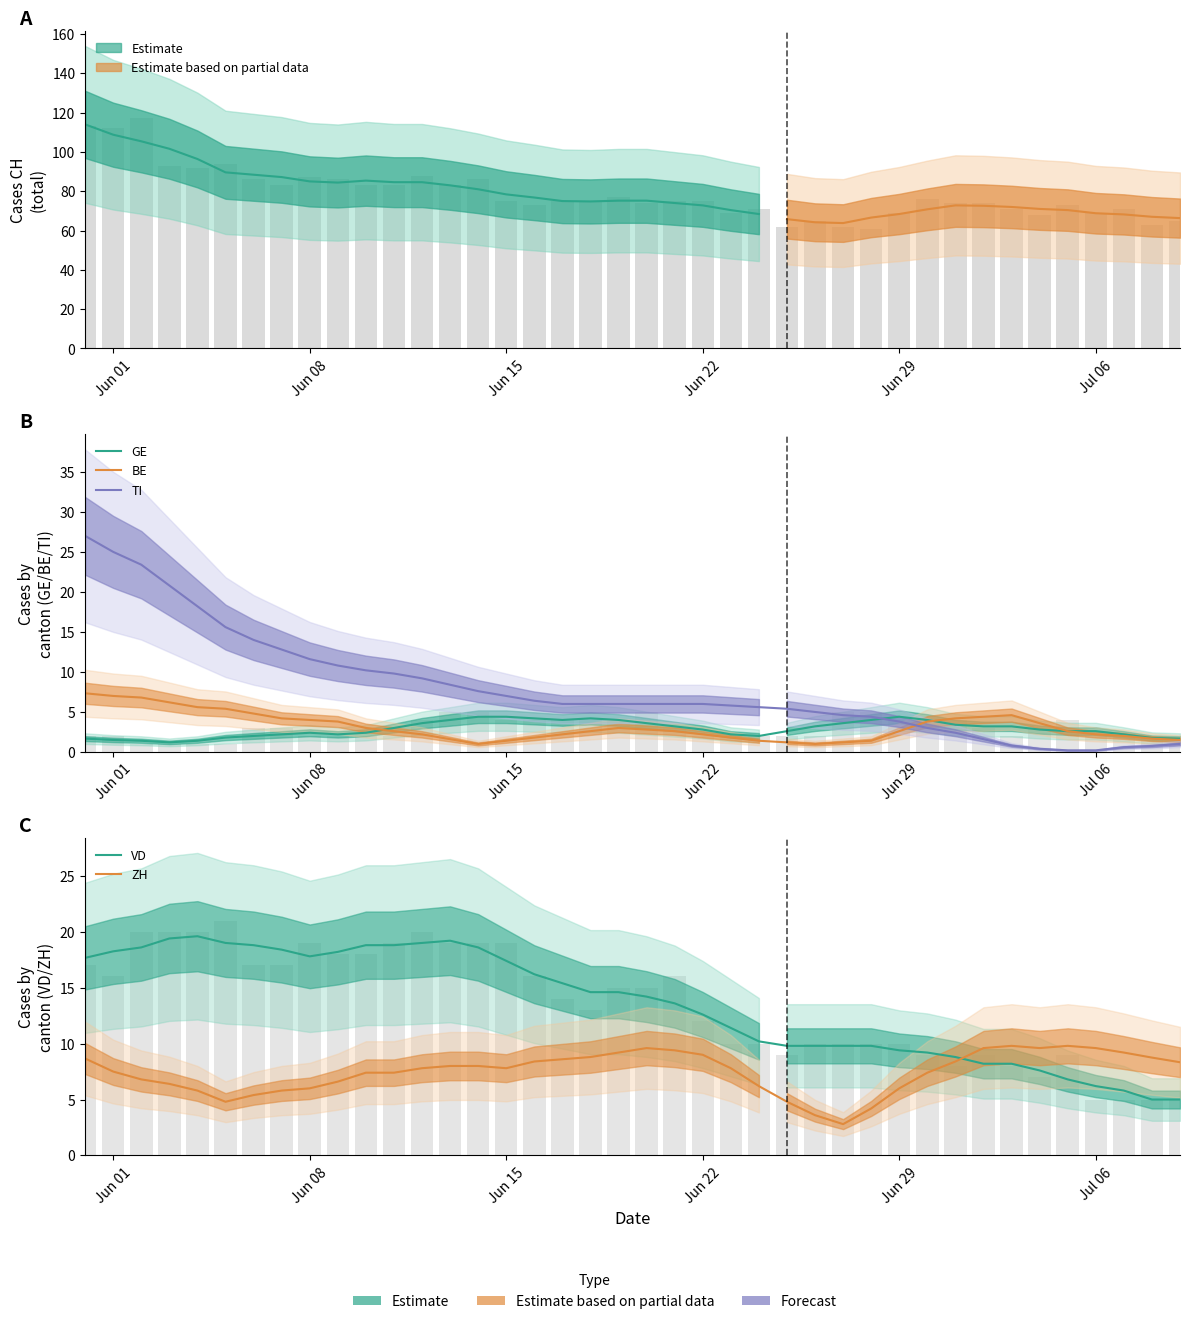

What is the average value of the ZH series?

7.5